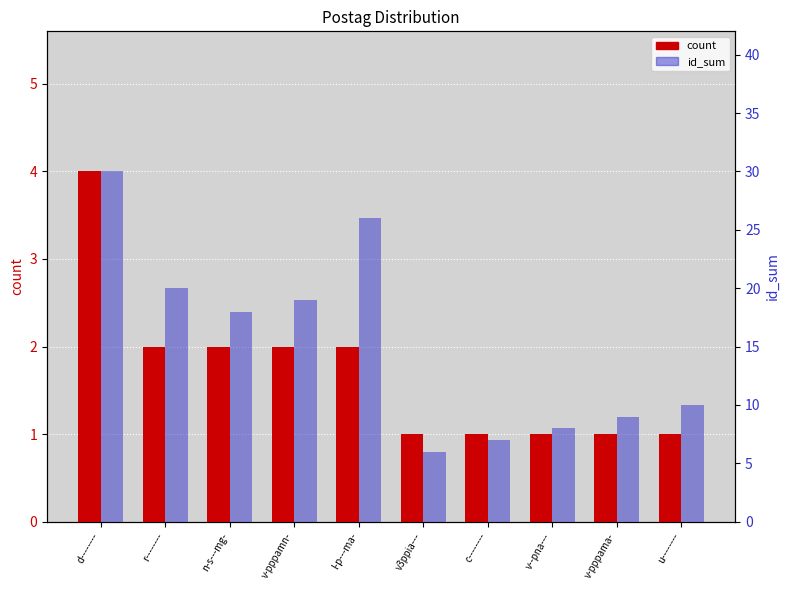

What position from the right is u--------?

1